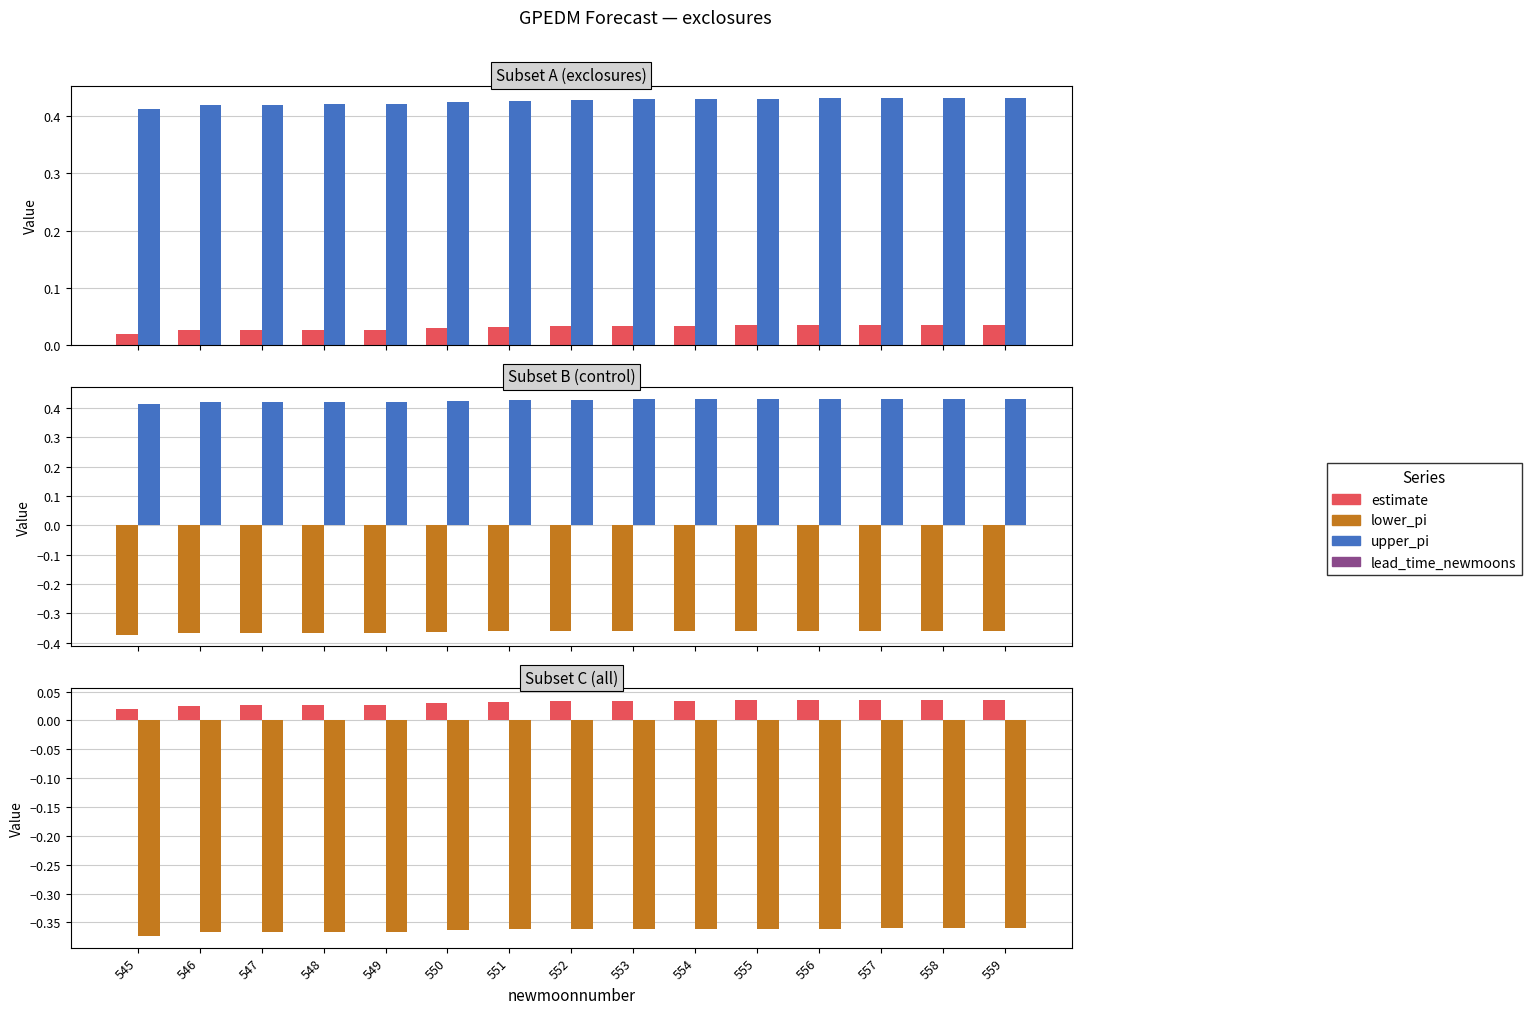

At 552, list the series in order from largest to smallest.

upper_pi, estimate, lower_pi